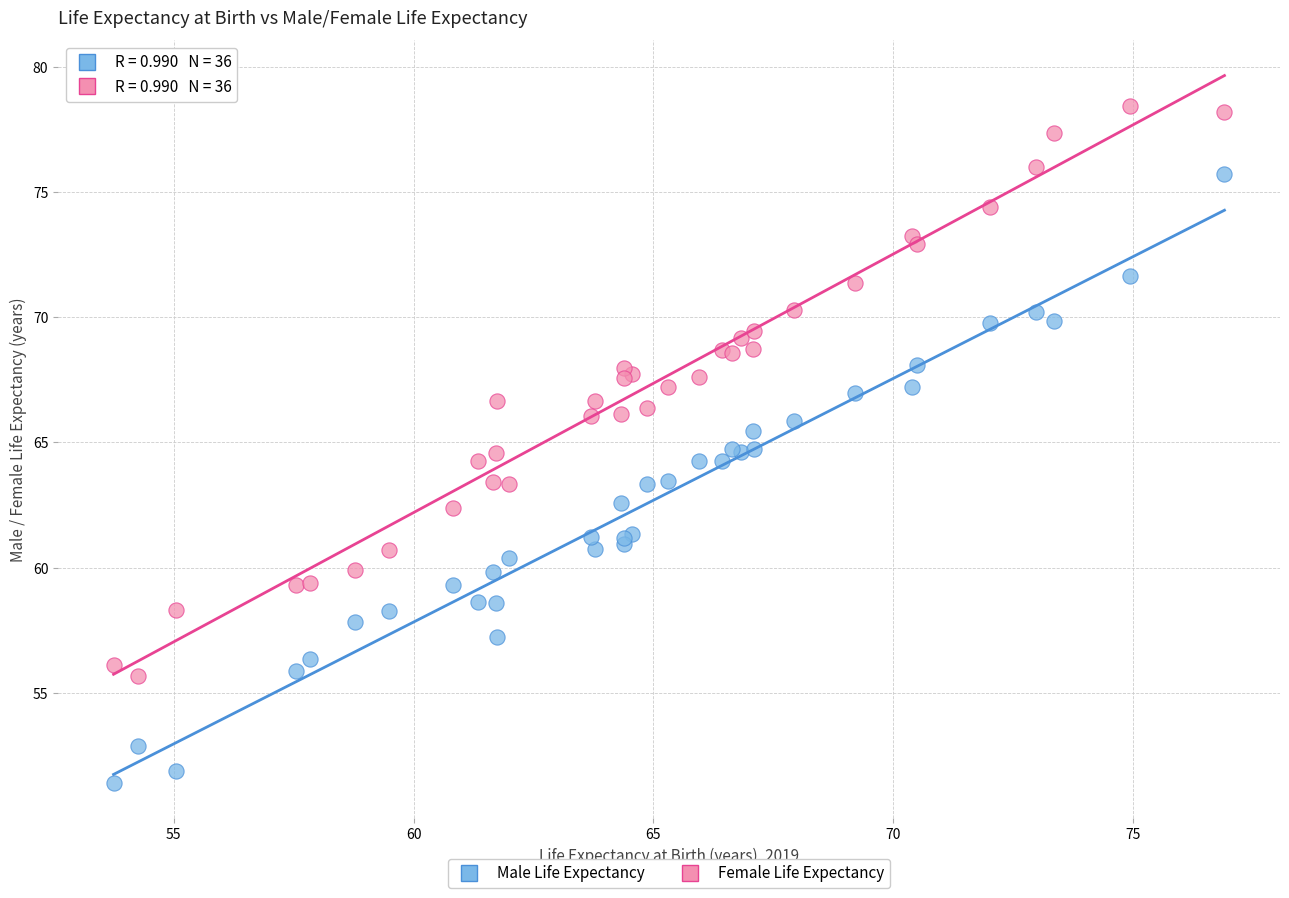

What are all the series names shown in the legend?

Male Life Expectancy, Female Life Expectancy